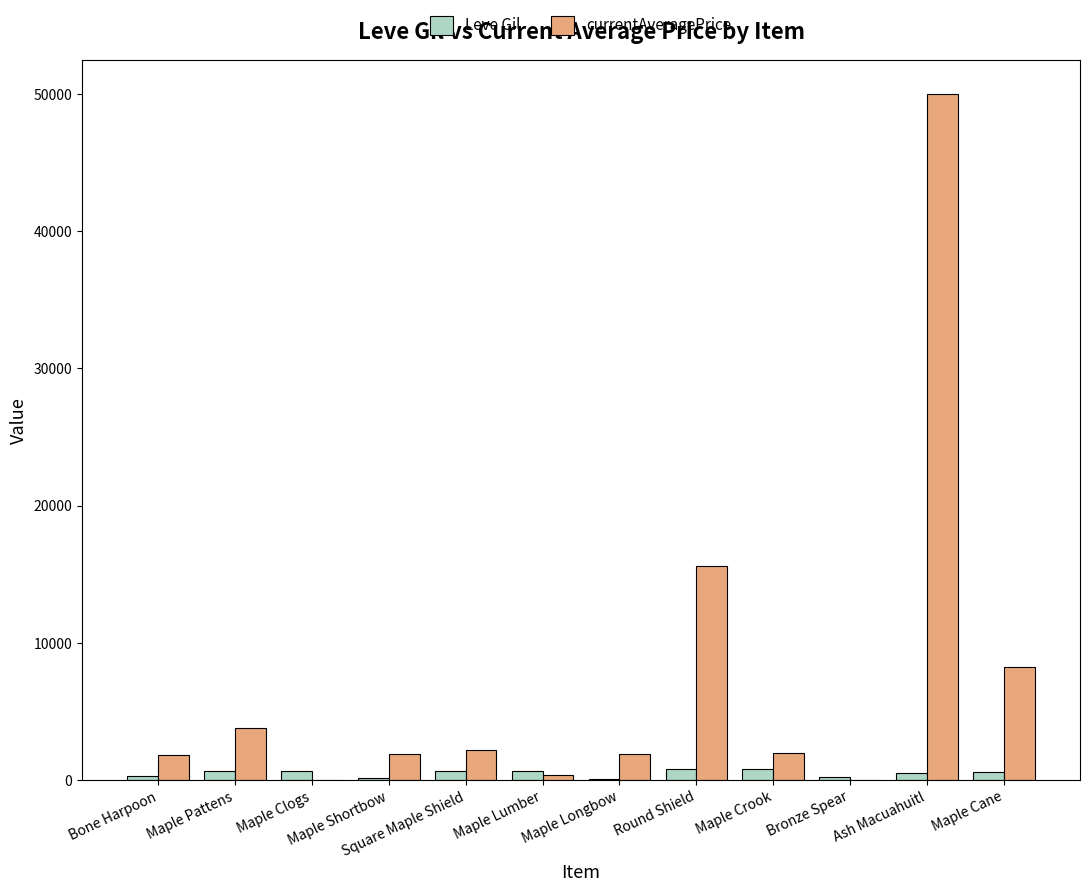

Which series has the largest total across all categories?

currentAveragePrice